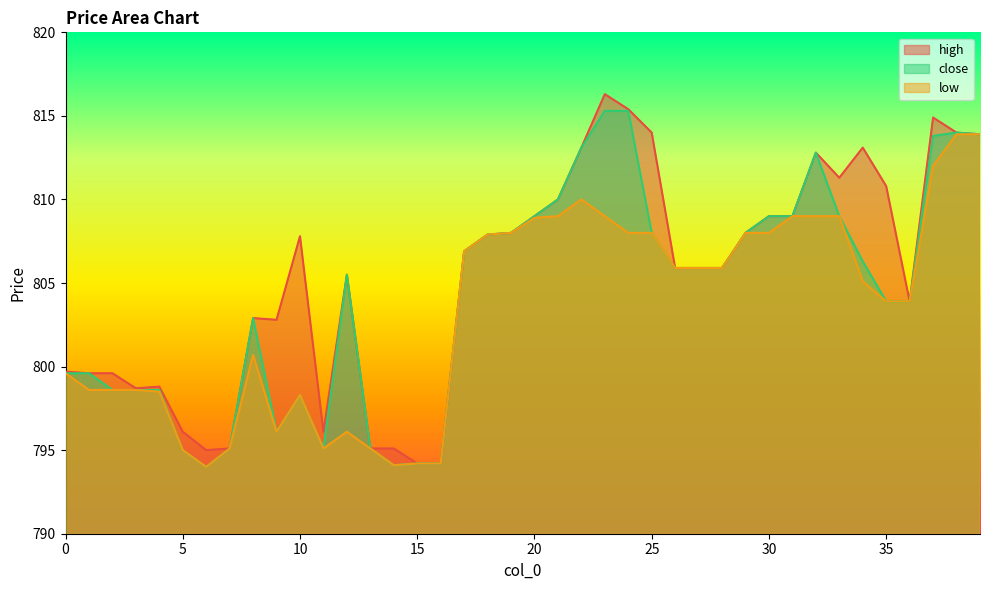

Reading left to right, transcribe all the data shown in this chart.

high: 799.7	799.6	799.6	798.7	798.8	796.1	795.0	795.1	802.9	802.8	807.8	796.1	805.5	795.1	795.1	794.2	794.2	806.9	807.9	808.0	809.0	810.0	813.1	816.3	815.4	814.0	805.9	805.9	805.9	808.0	809.0	809.0	812.8	811.3	813.1	810.8	803.9	814.9	814.0	813.9
close: 799.6	799.6	798.6	798.6	798.6	795.0	794.0	795.1	802.9	796.1	798.3	795.1	805.5	795.1	794.1	794.2	794.2	806.9	807.9	808.0	809.0	810.0	813.1	815.3	815.3	808.0	805.9	805.9	805.9	808.0	809.0	809.0	812.8	809.0	806.3	803.9	803.9	813.8	814.0	813.9
low: 799.6	798.6	798.6	798.6	798.5	795.0	794.0	795.1	800.7	796.1	798.3	795.1	796.1	795.1	794.1	794.2	794.2	806.9	807.9	808.0	808.9	809.0	810.0	809.0	808.0	808.0	805.9	805.9	805.9	808.0	808.0	809.0	809.0	809.0	805.1	803.9	803.9	812.0	813.9	813.9